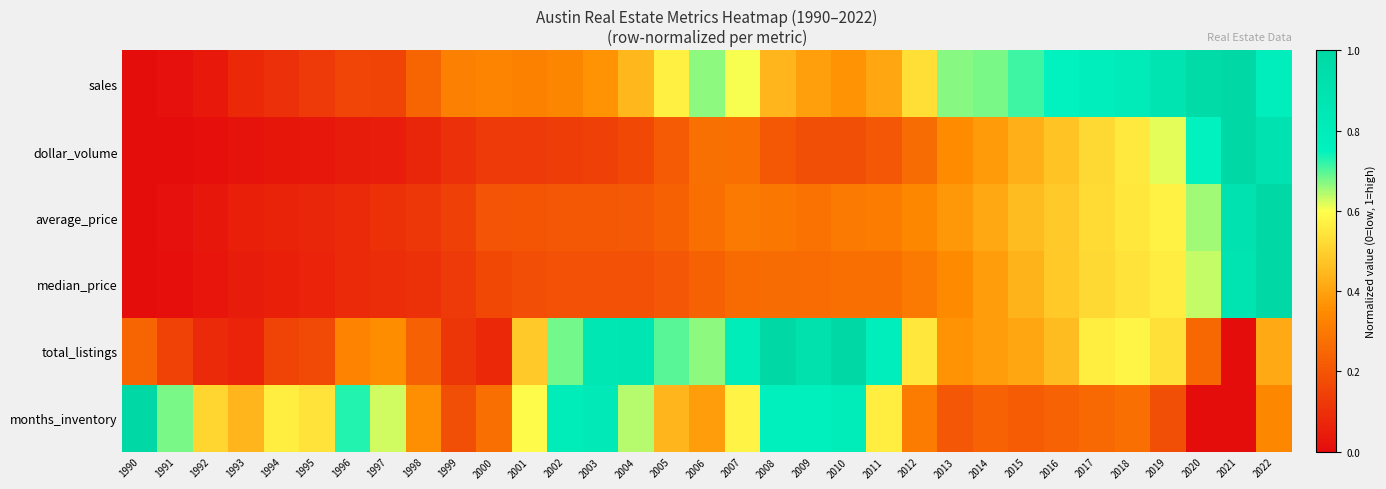

Rank the series by their maximum value, from highest to lowest.

sales, dollar_volume, average_price, median_price, total_listings, months_inventory